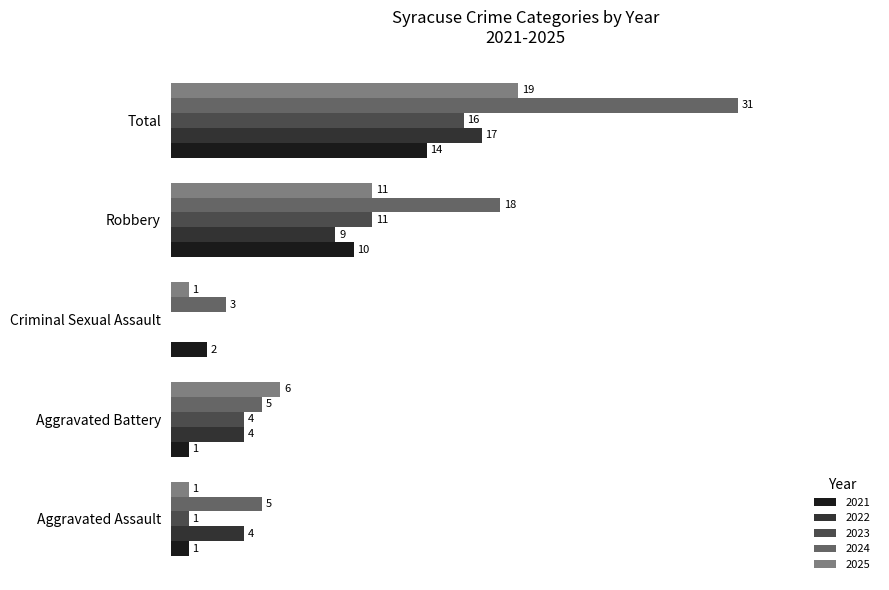

Is the value of 2023 at Total greater than the value of 2022 at Total?

No